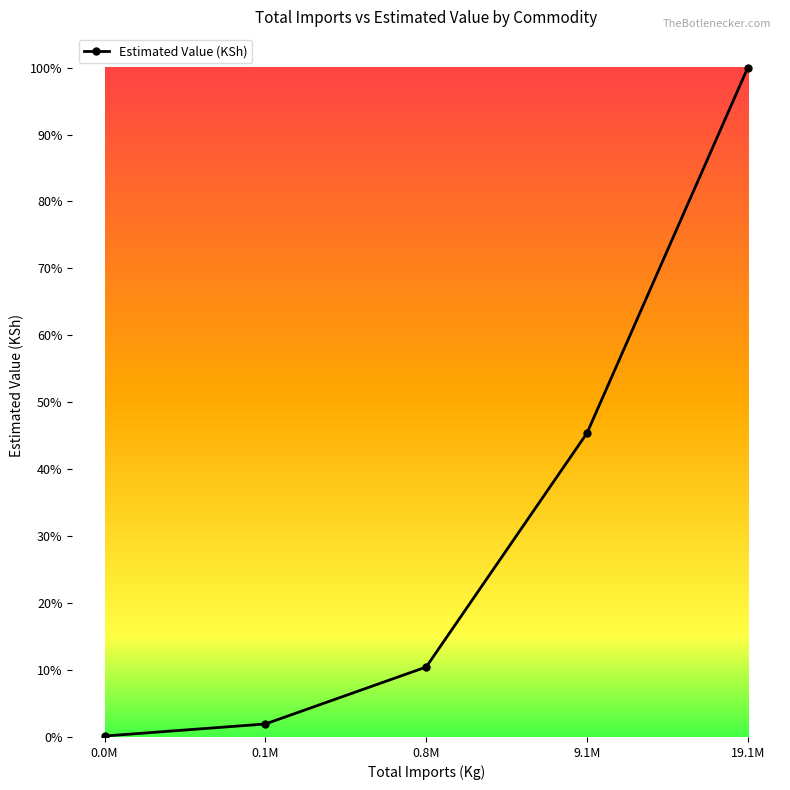

True or false: the data has more than 2 interior local peaks.

False